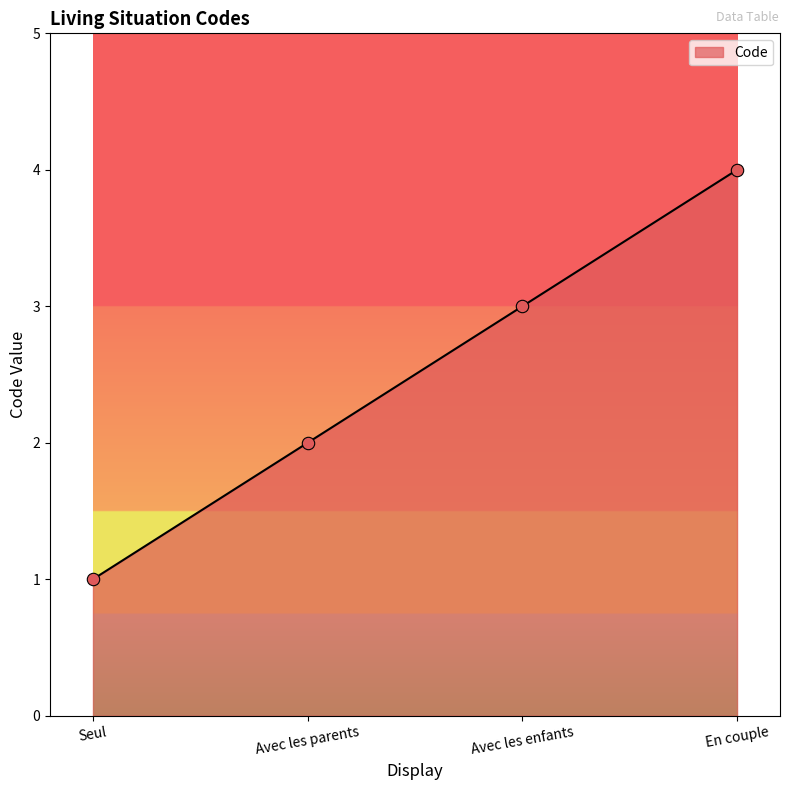

What is the change in value from Seul to En couple?

+3